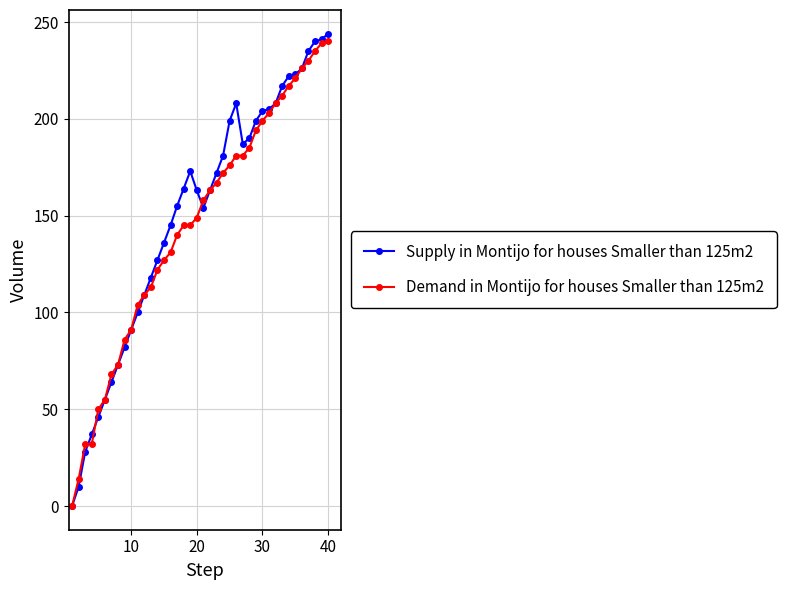

At how many categories does at least one series exceed 58?

34